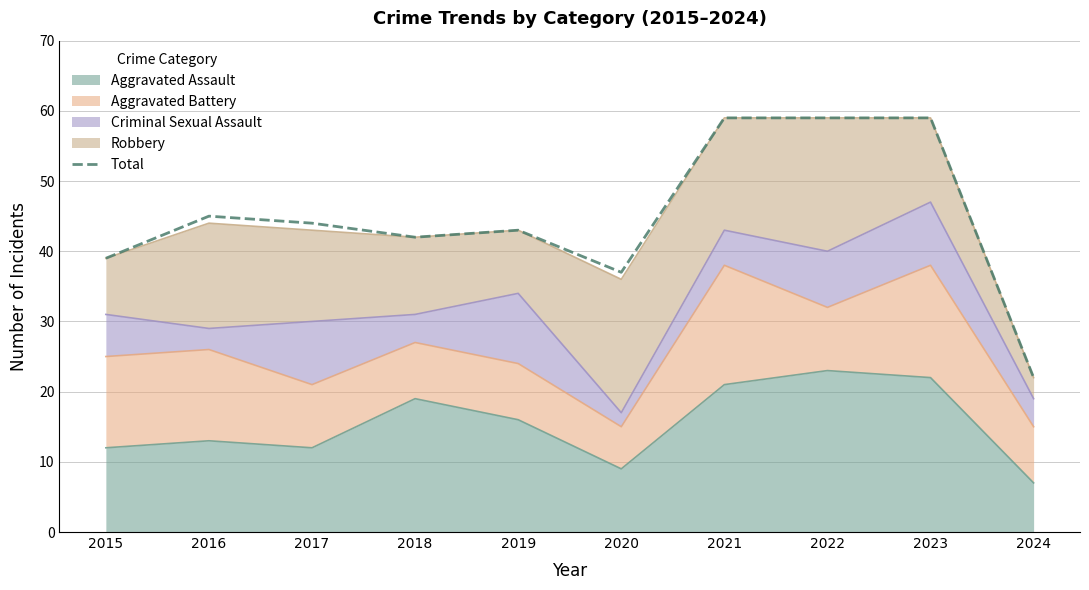

List the labels in order of value, largest first.

2021, 2022, 2023, 2016, 2017, 2019, 2018, 2015, 2020, 2024